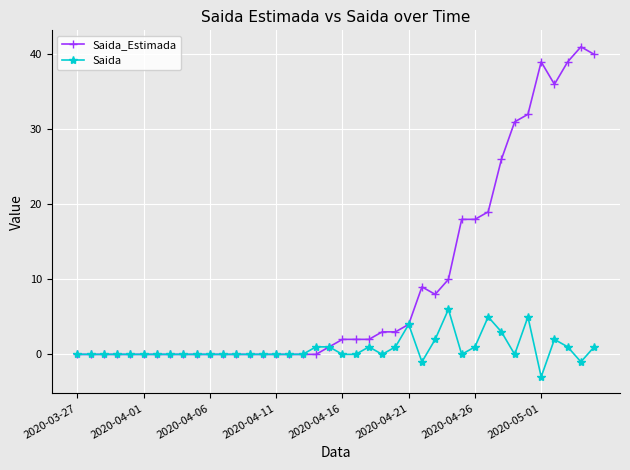

Which series has the widest spread of values?

Saida_Estimada